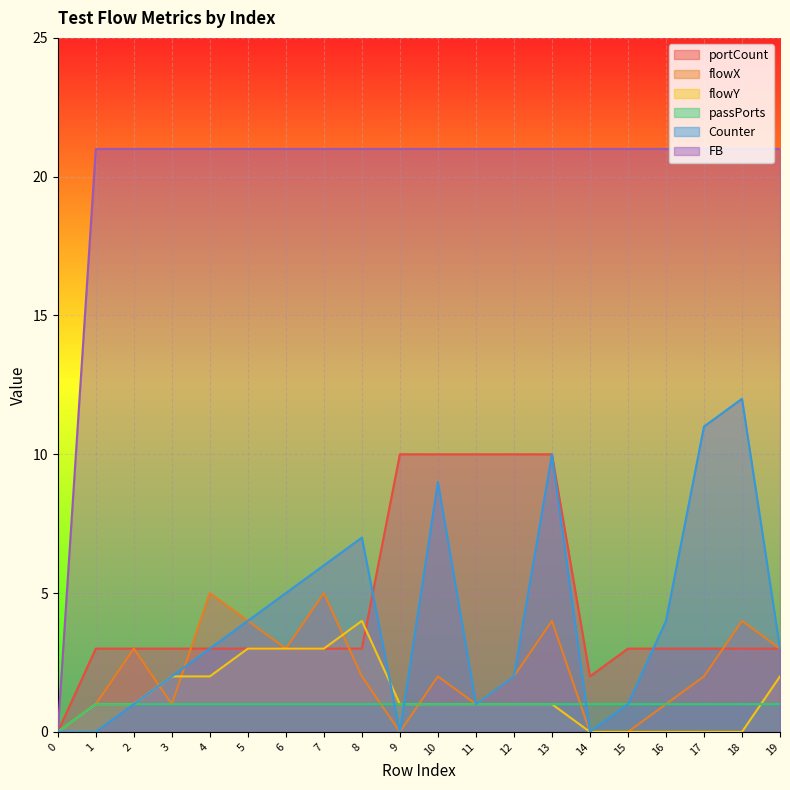

How many lines are shown in the chart?

6